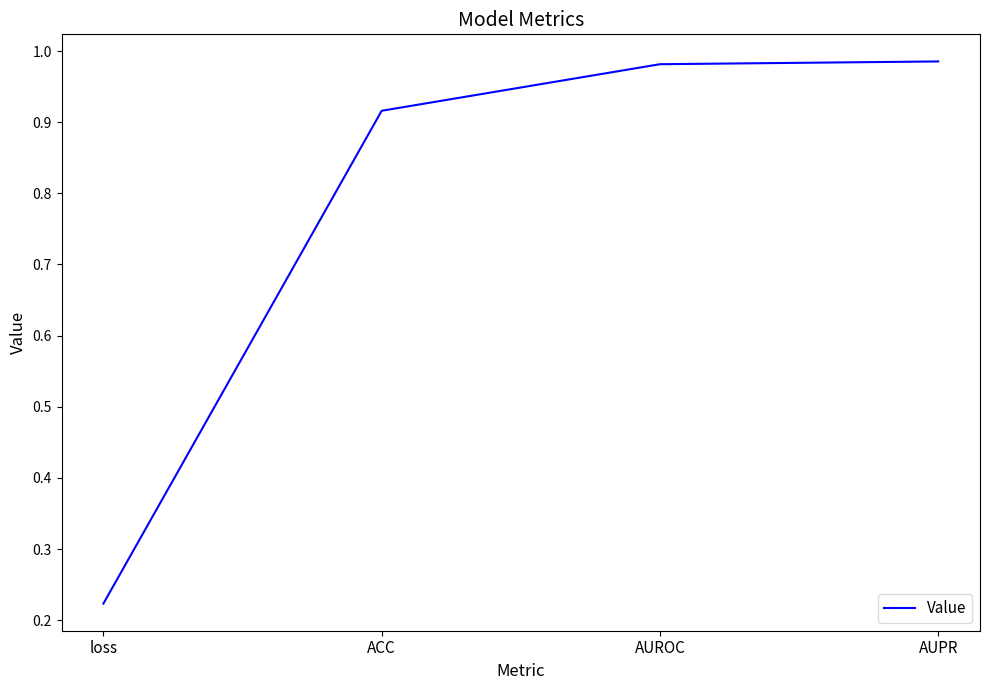

What is the average value?

0.8